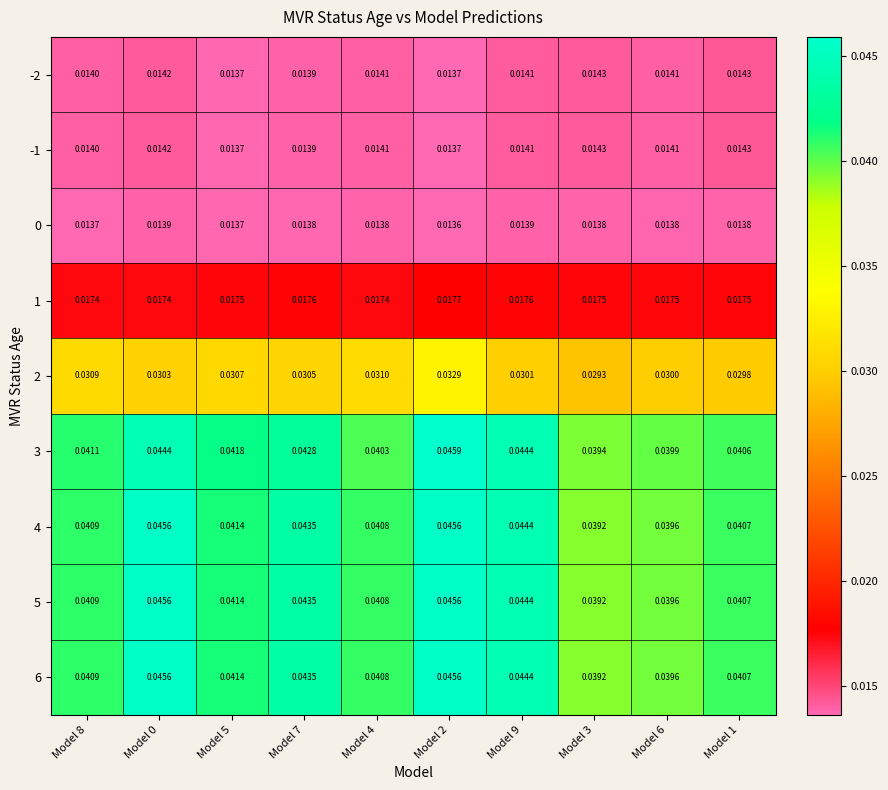

Is the value of 5 at Model 4 greater than the value of 0 at Model 8?

Yes